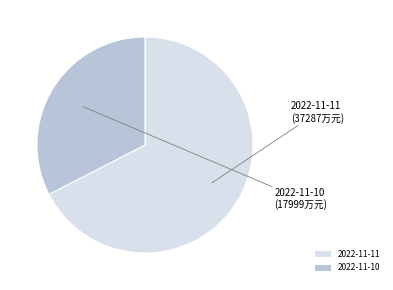

Do 2022-11-11 and 2022-11-10 together represent more than half of the pie?

Yes